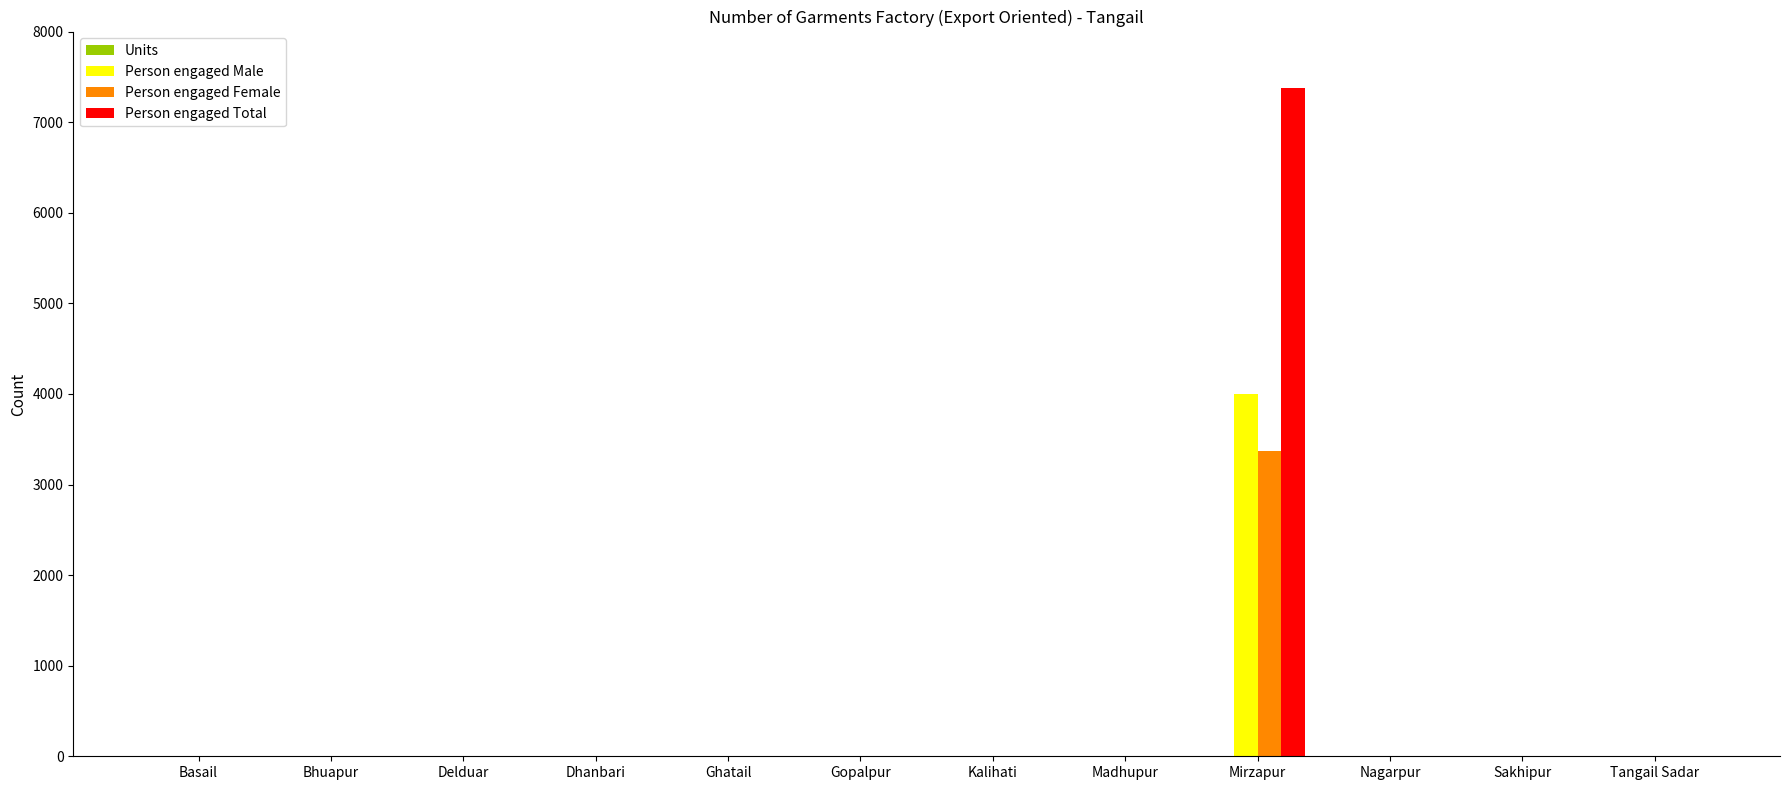

What is the sum of all Person engaged Male values?

3998